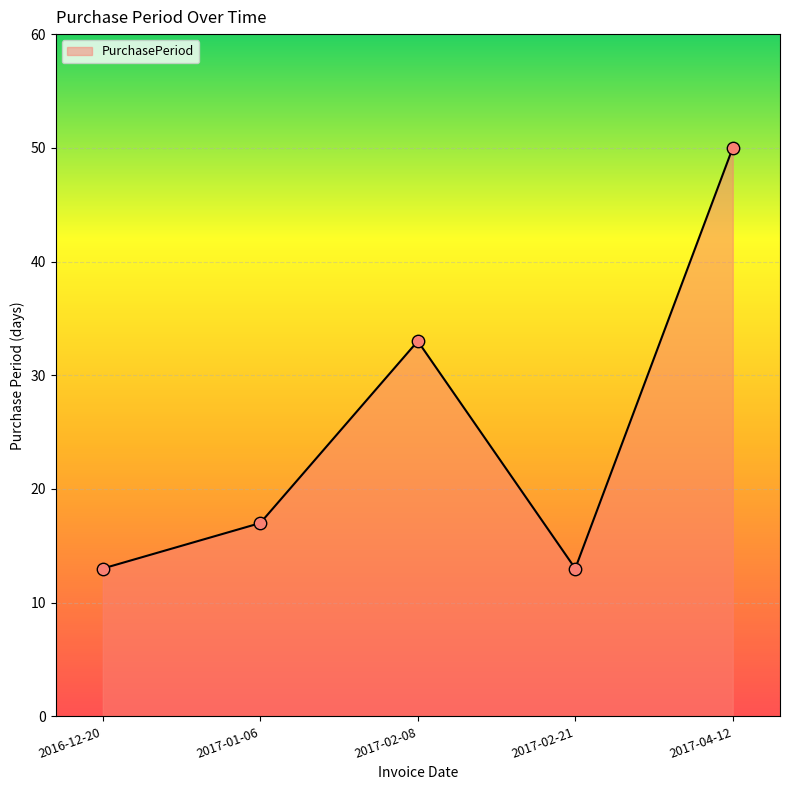

What is the change in value from 2016-12-20 to 2017-04-12?

+37